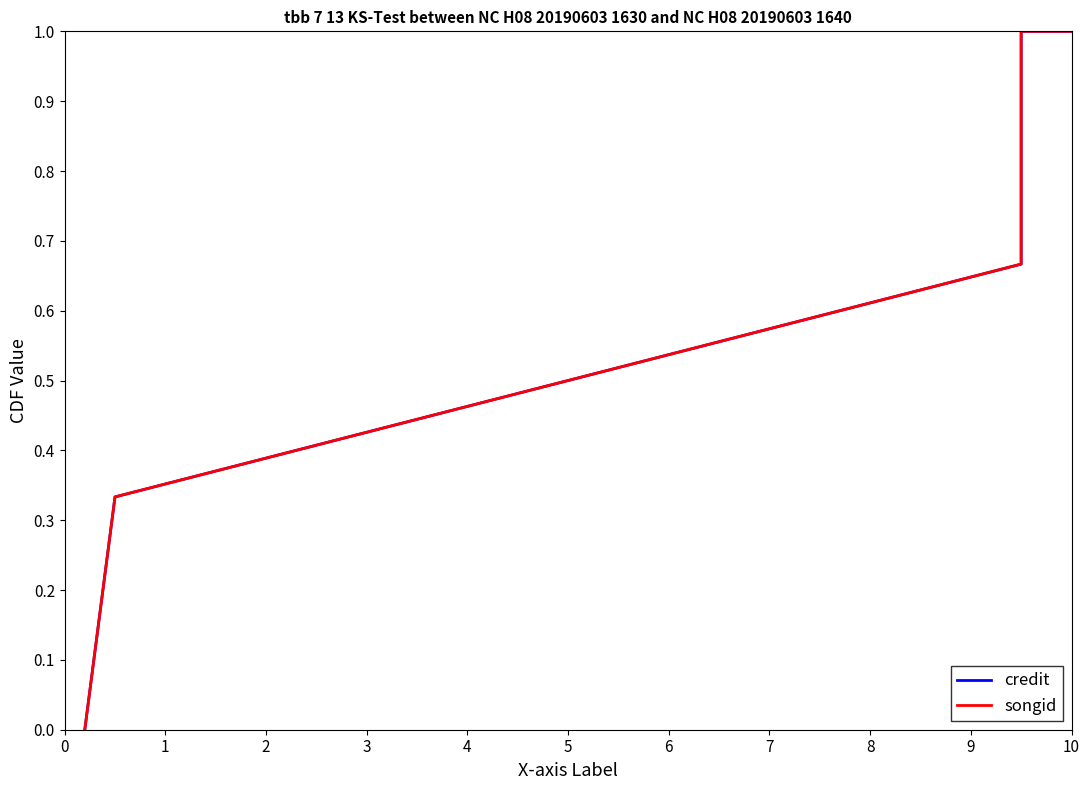

Is the value of credit at 2 greater than the value of songid at 4?

No